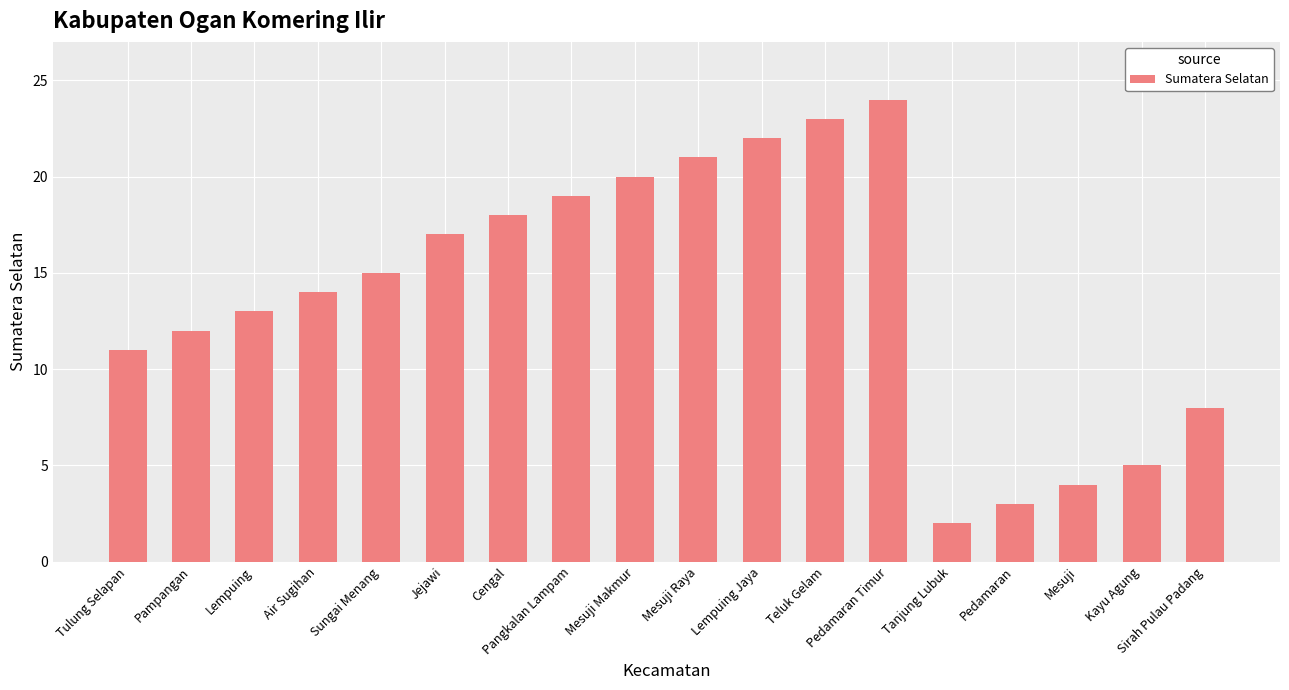

List the labels in order of value, smallest first.

Tanjung Lubuk, Pedamaran, Mesuji, Kayu Agung, Sirah Pulau Padang, Tulung Selapan, Pampangan, Lempuing, Air Sugihan, Sungai Menang, Jejawi, Cengal, Pangkalan Lampam, Mesuji Makmur, Mesuji Raya, Lempuing Jaya, Teluk Gelam, Pedamaran Timur